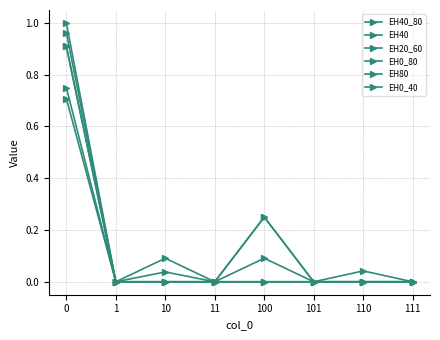

Where is the first local minimum for EH20_60?

1